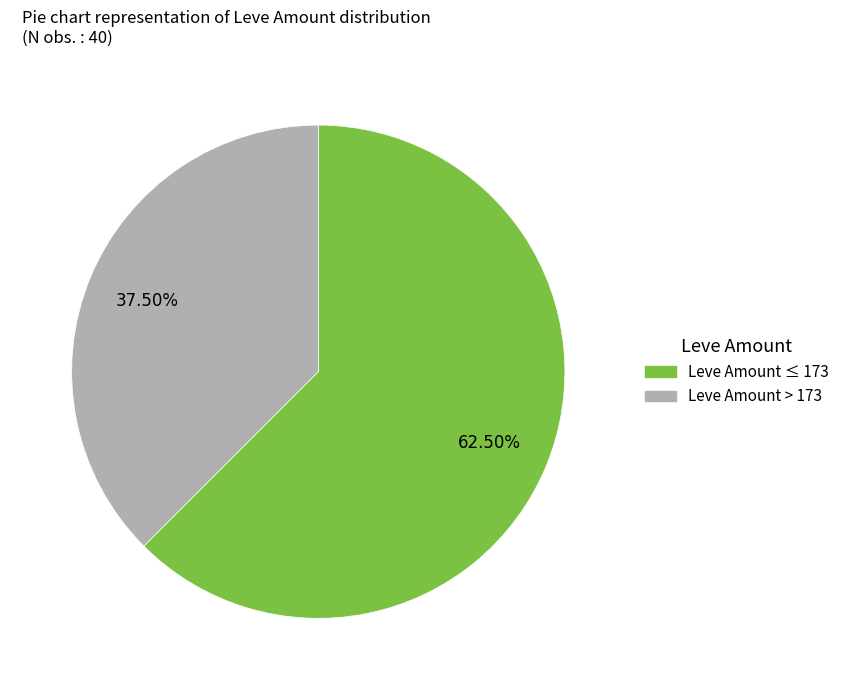

Is there any slice that represents more than half of the pie?

Yes